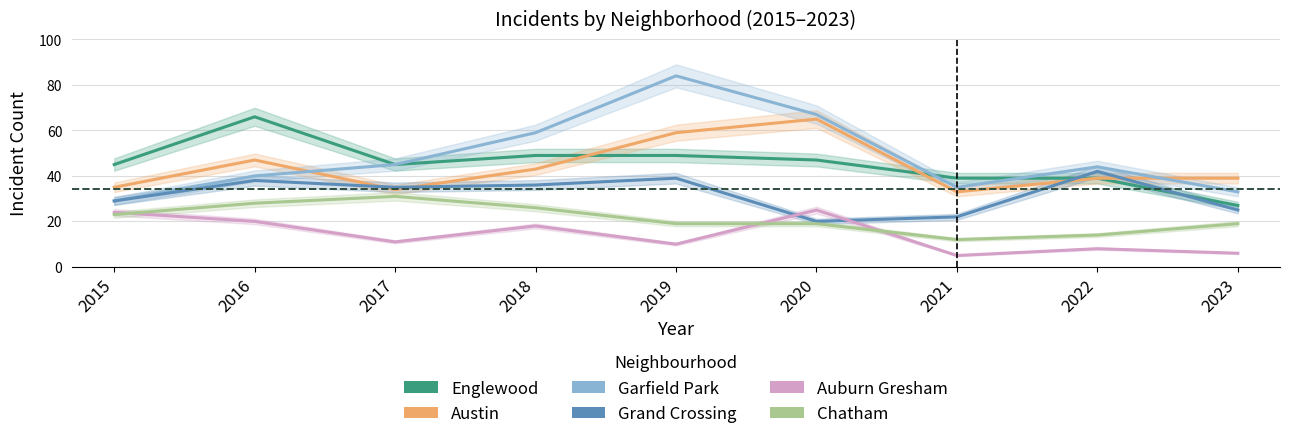

What is the value of the Austin point at the 6th from the left?

65